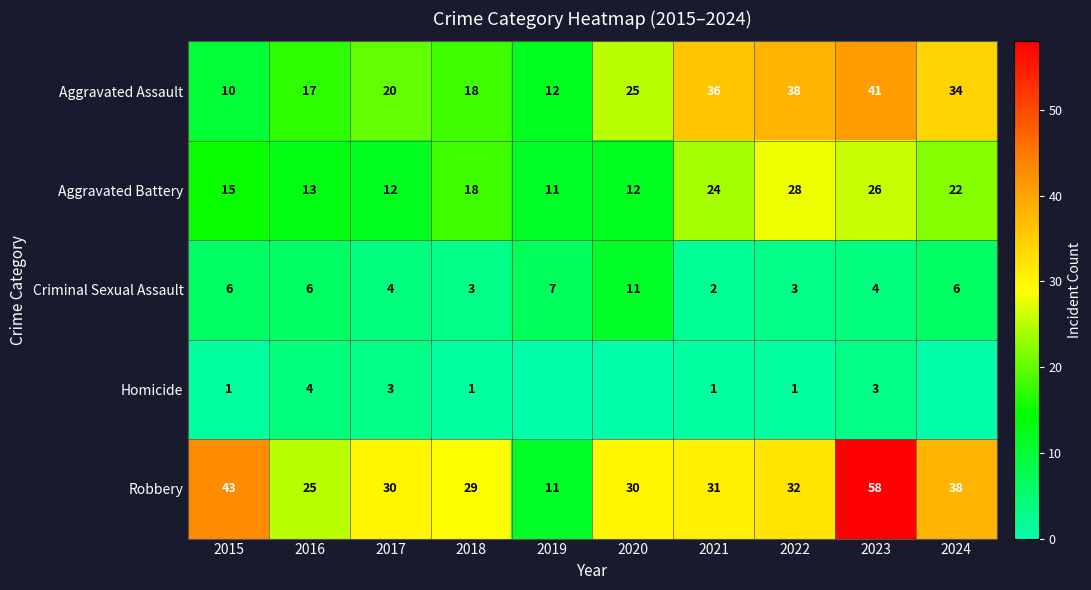

What is the approximate value of Criminal Sexual Assault at 2017?

4